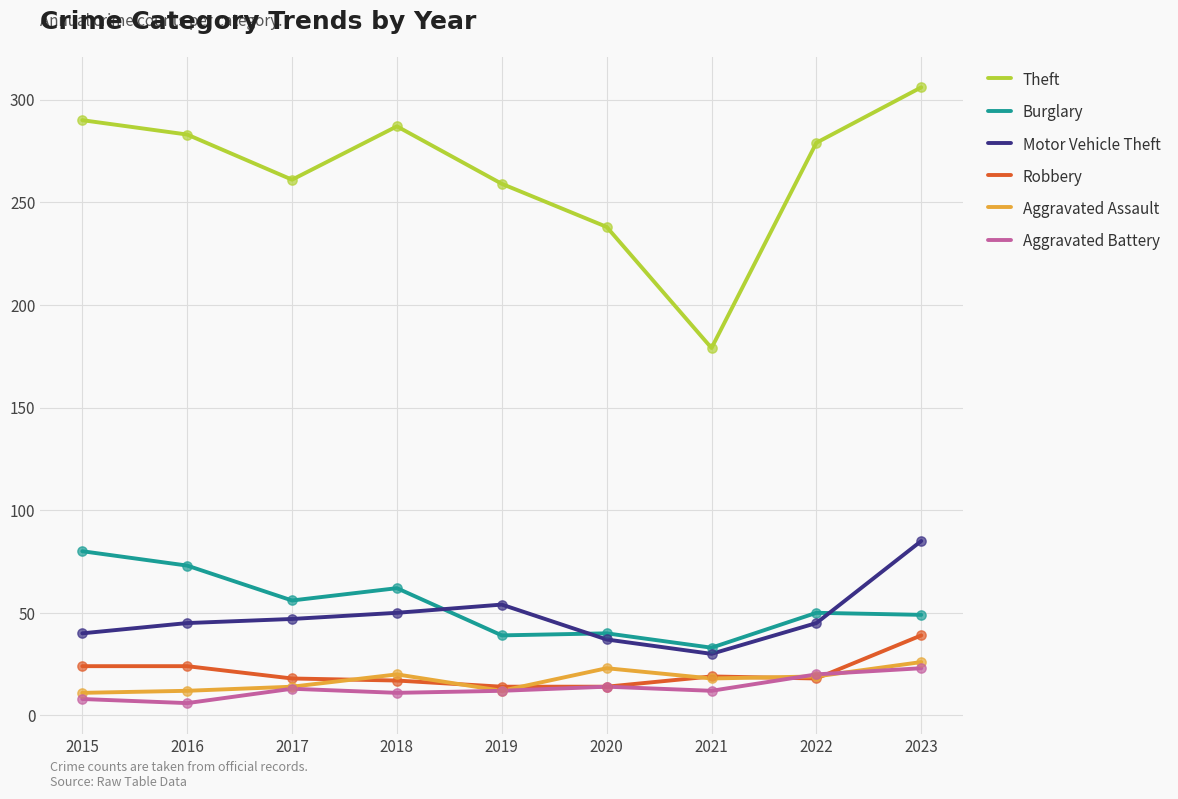

At which category is the sum across all series the highest?

2023